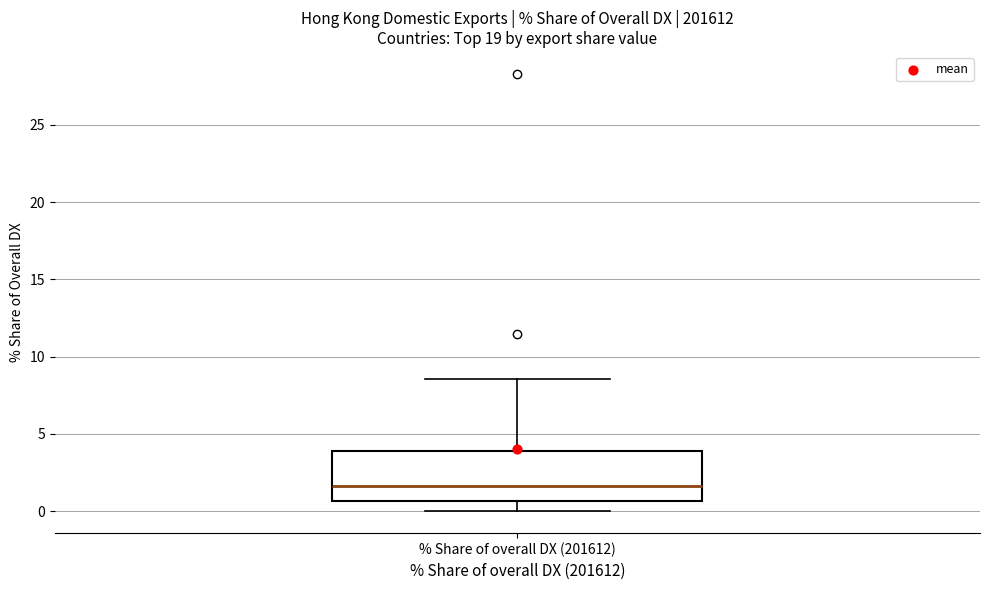

Where is the upper edge of the box for % Share of overall DX (201612) on the y-axis? The values are not printed on the chart, so give them approximately, as read against the axis.

4.0